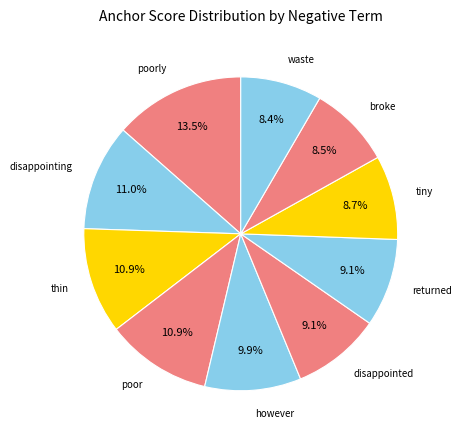

Which slice is the largest?

poorly